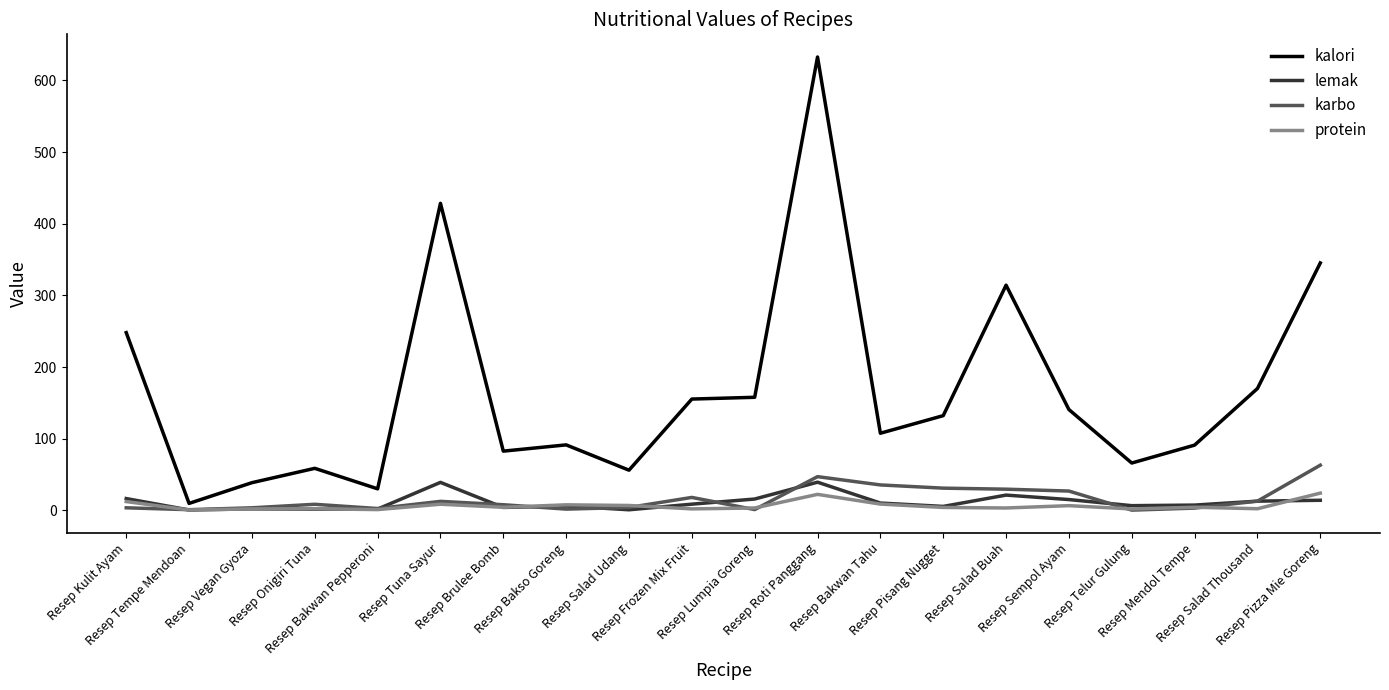

What is the maximum value shown in the chart?

632.8